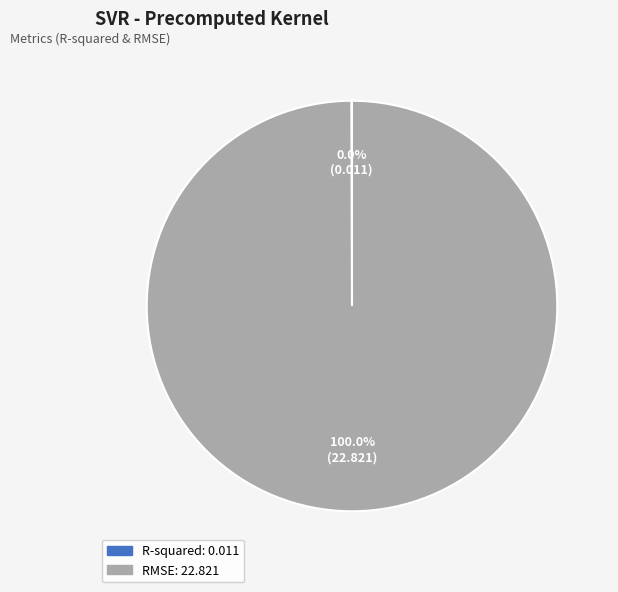

Does RMSE account for over 50% of the chart?

Yes